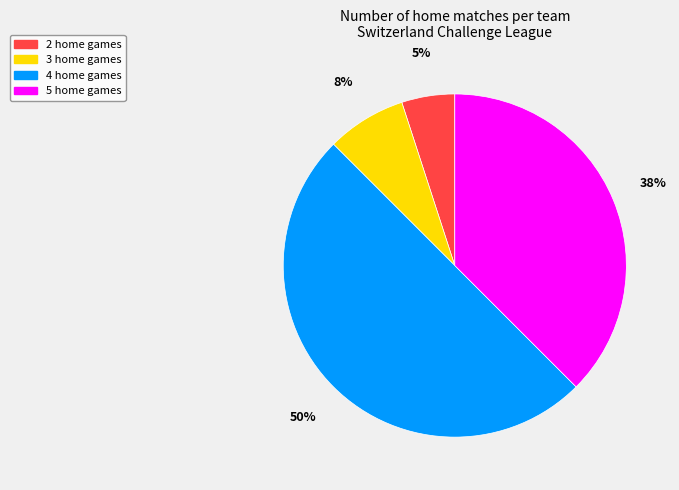

To the nearest percent, what is the average slice percentage?

25%